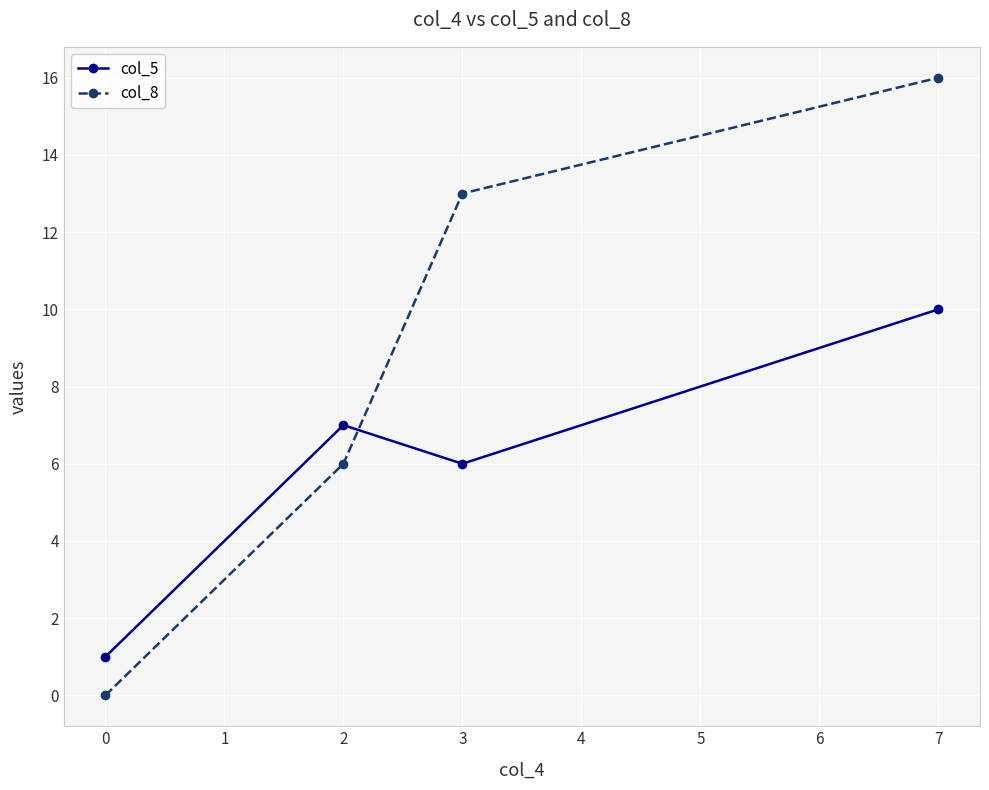

The col_8 series shows 10 at 2. True or false?

False